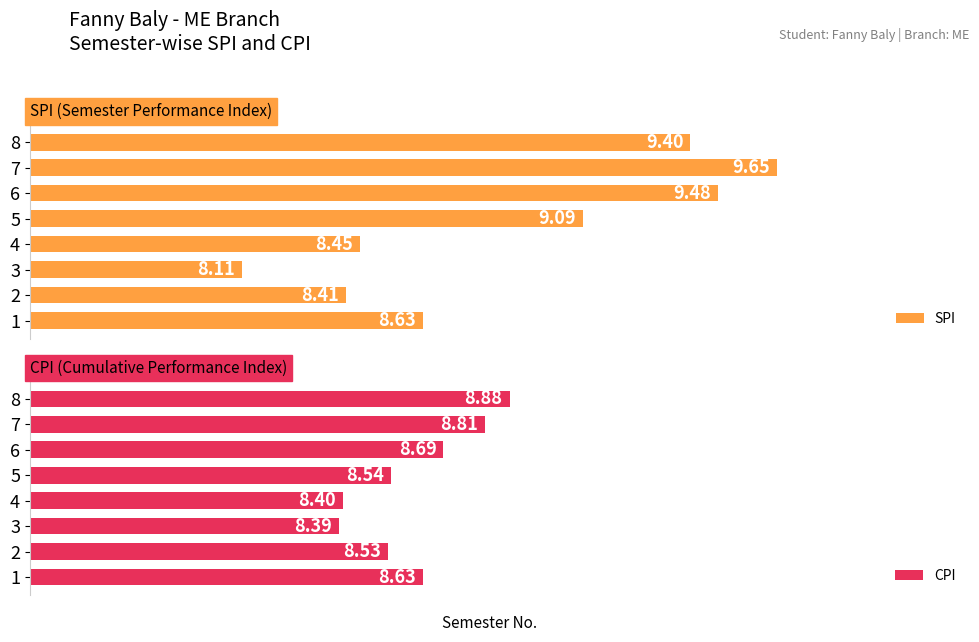

How many bars are there in total?

16